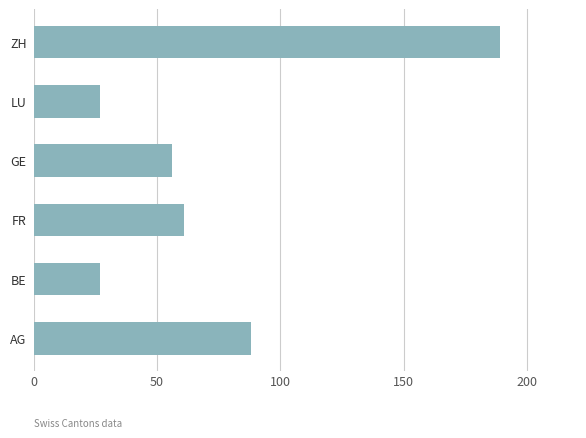

Where is the data nearest to the value 108?

AG